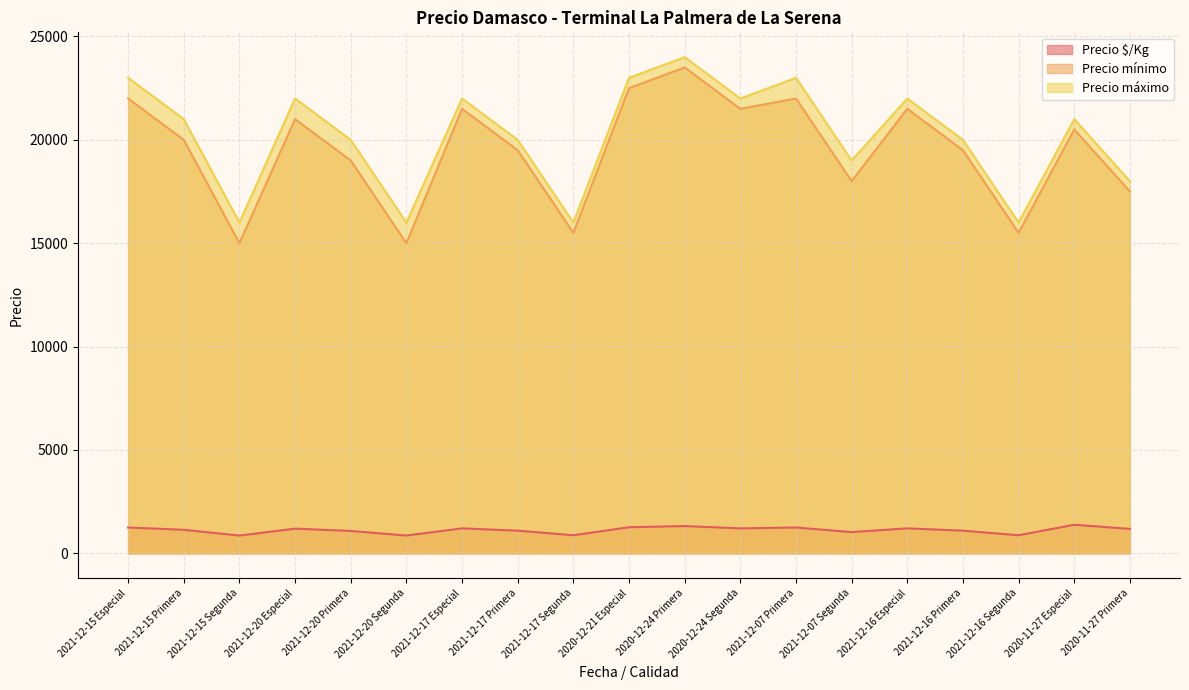

What is the highest value of the Precio mínimo series?

23500